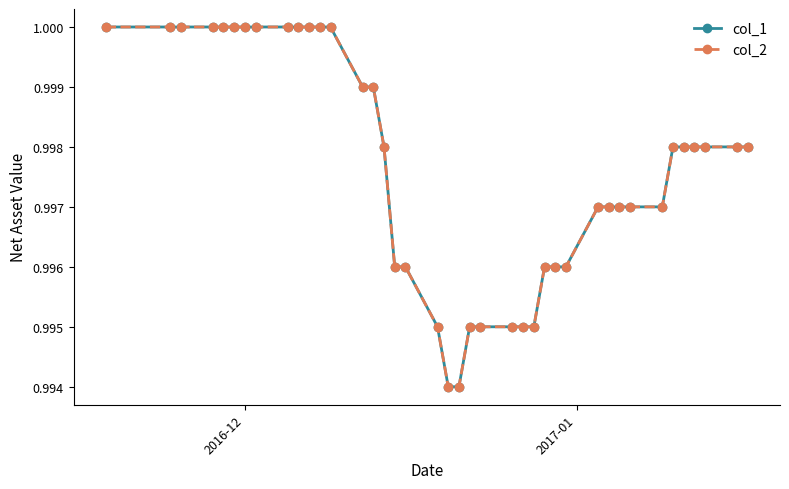

True or false: col_1 and col_2 intersect in this chart.

False